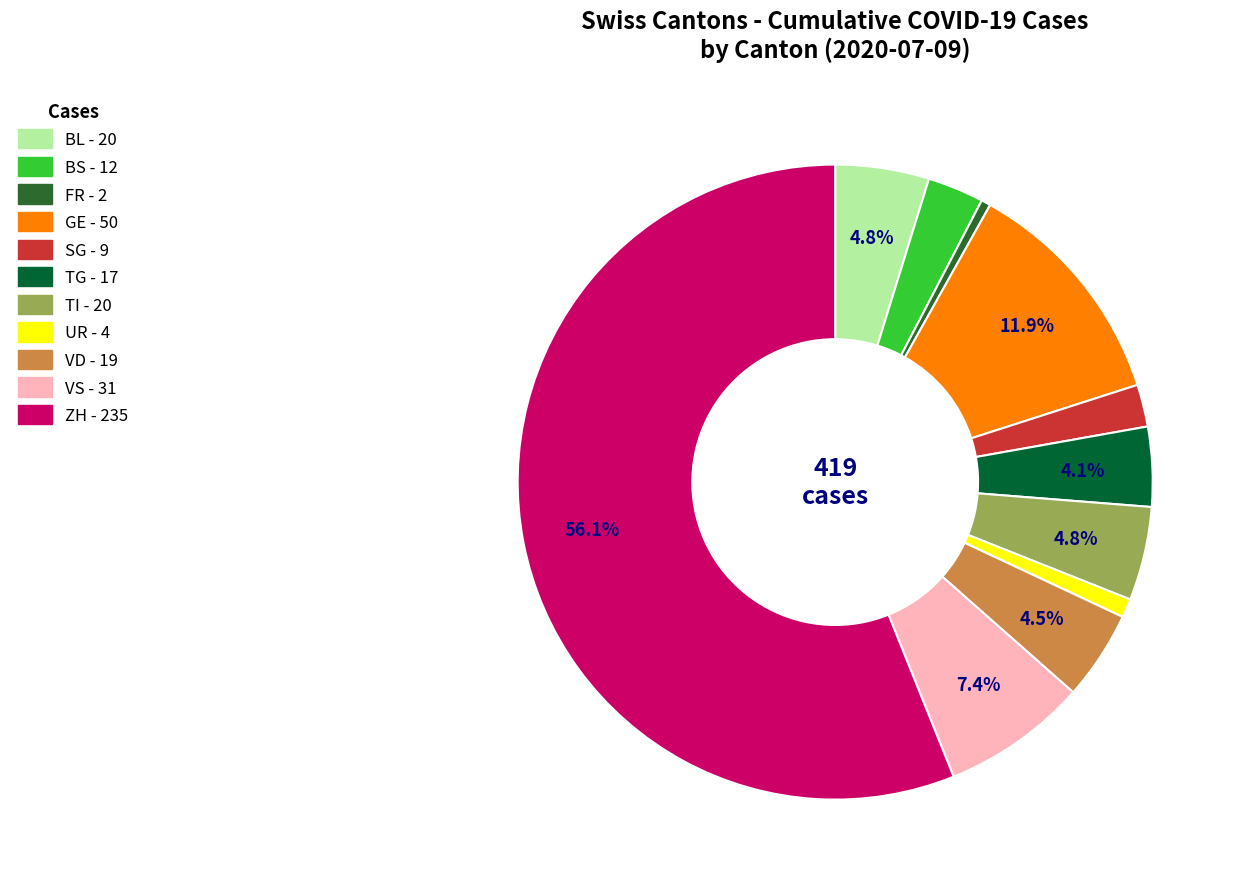

True or false: SG accounts for 10% of the total.

False